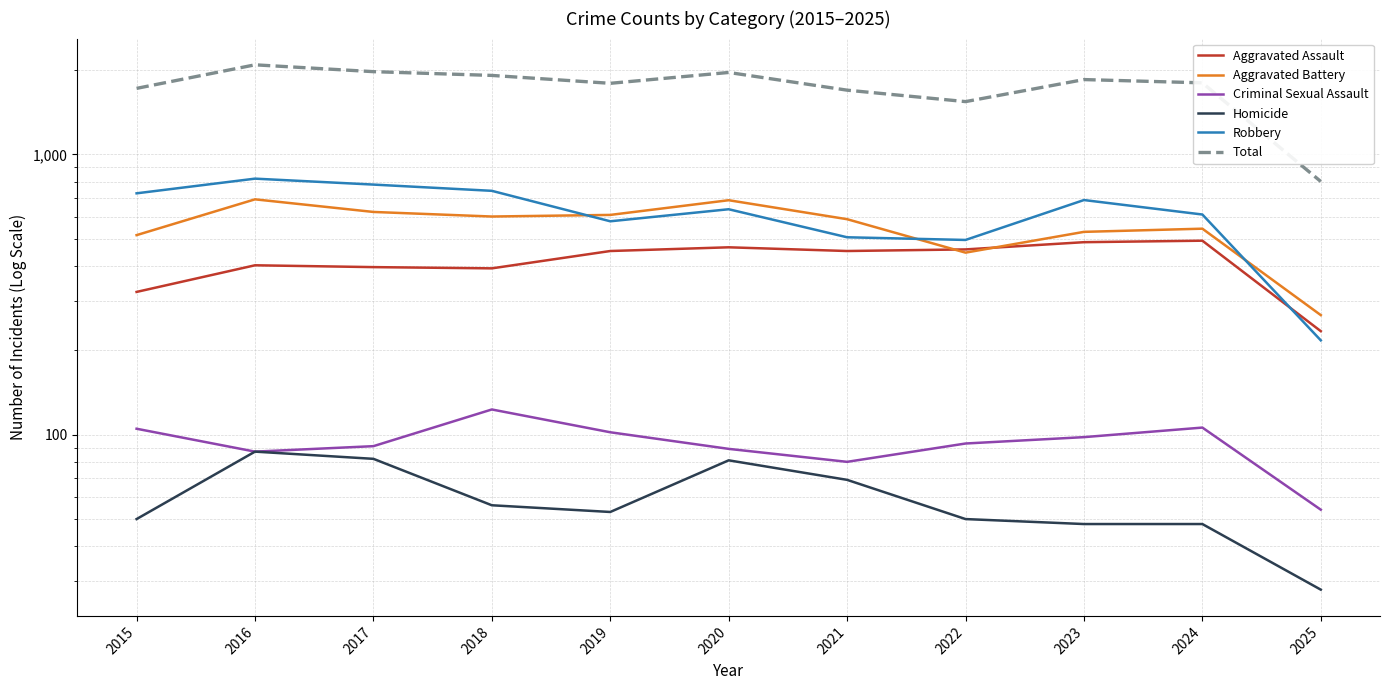

What is the maximum value shown in the chart?

2086